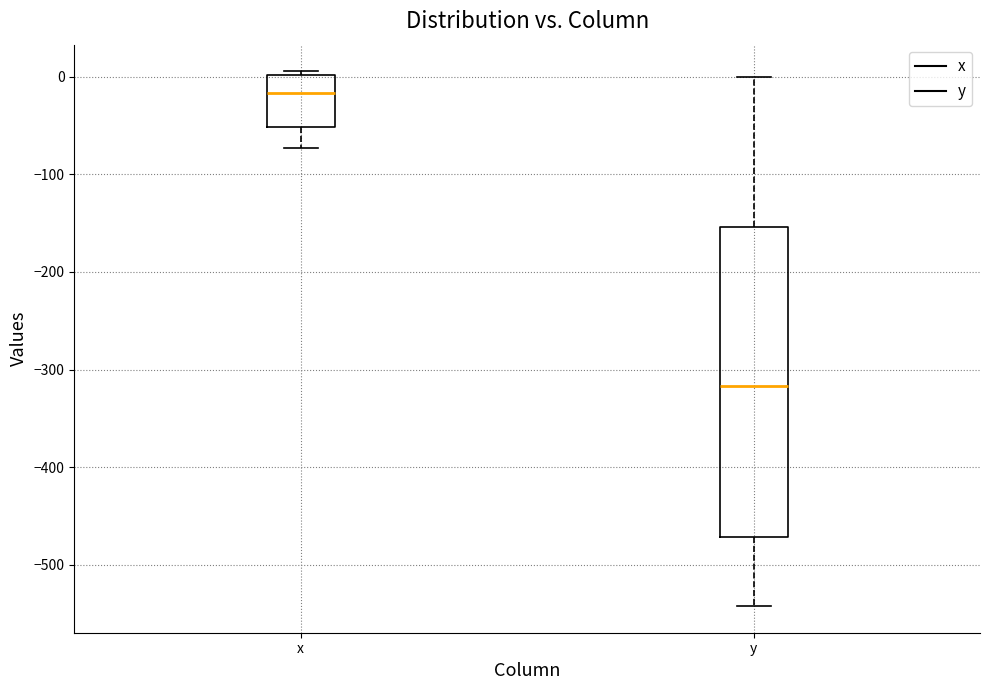

Which box is the tallest, from its lower edge to its upper edge?

y